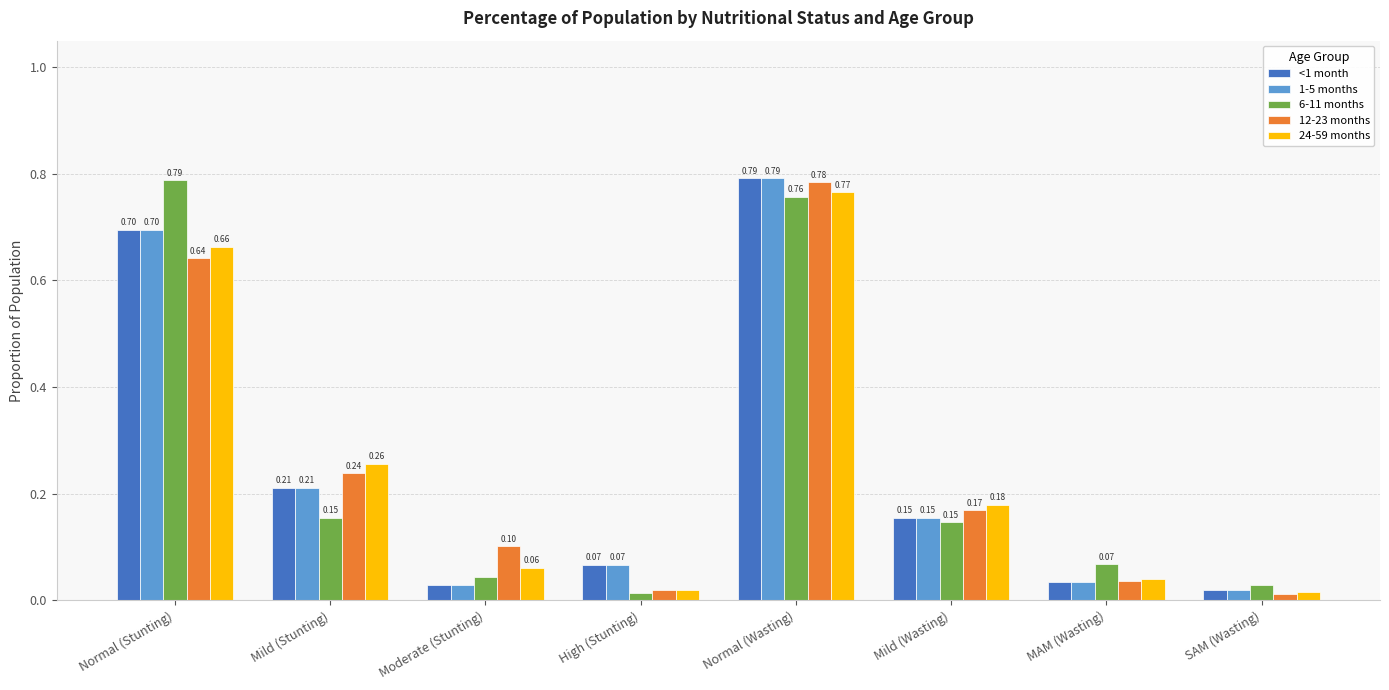

Where is 6-11 months nearest to the value 0?

High (Stunting)